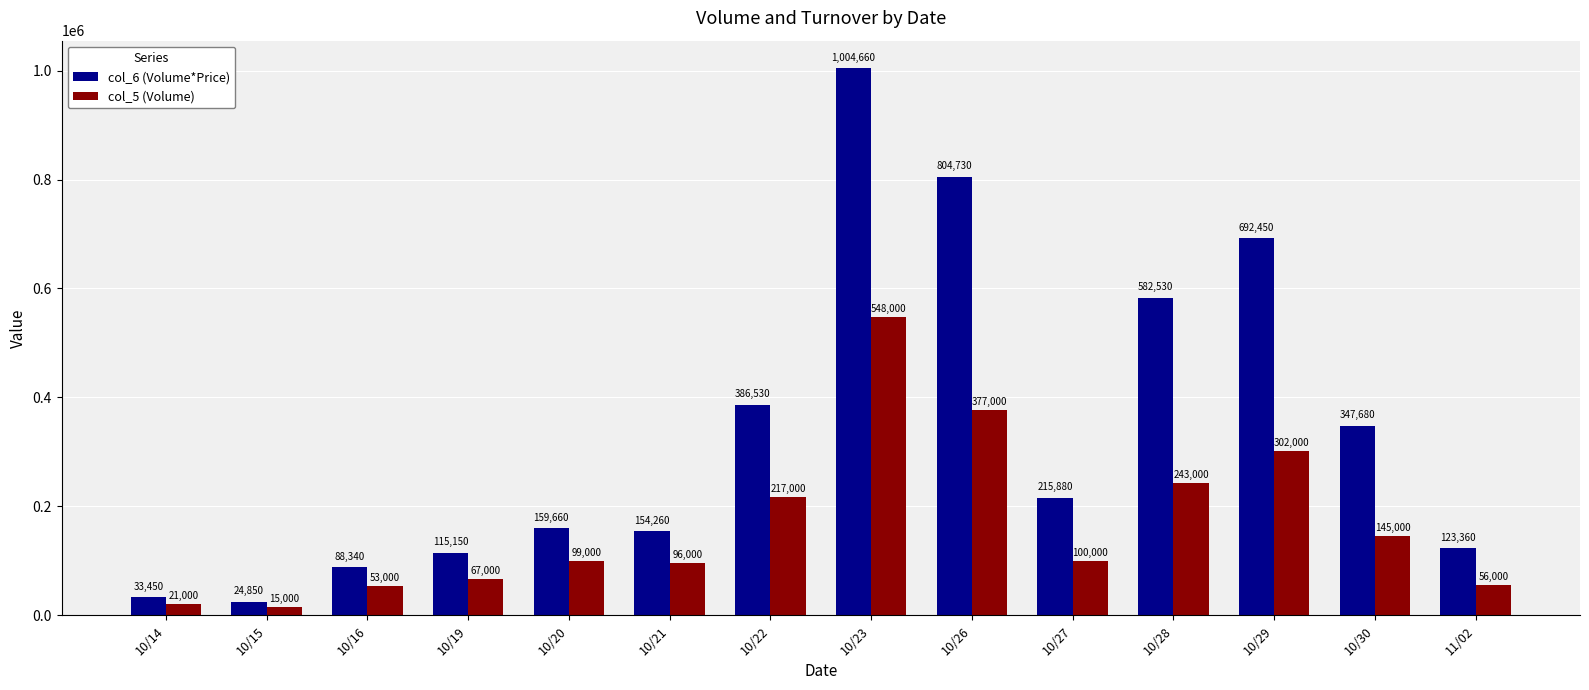

What is the difference between the highest and lowest values at 10/26?

427730